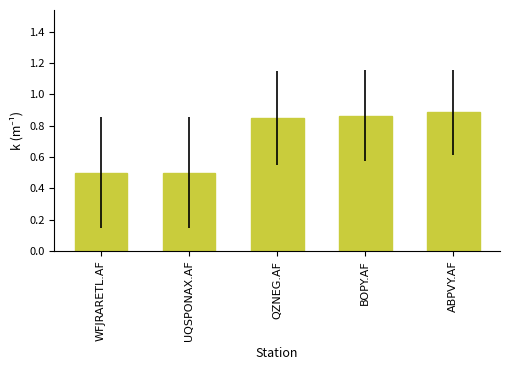

Does the chart contain stacked bars?

No